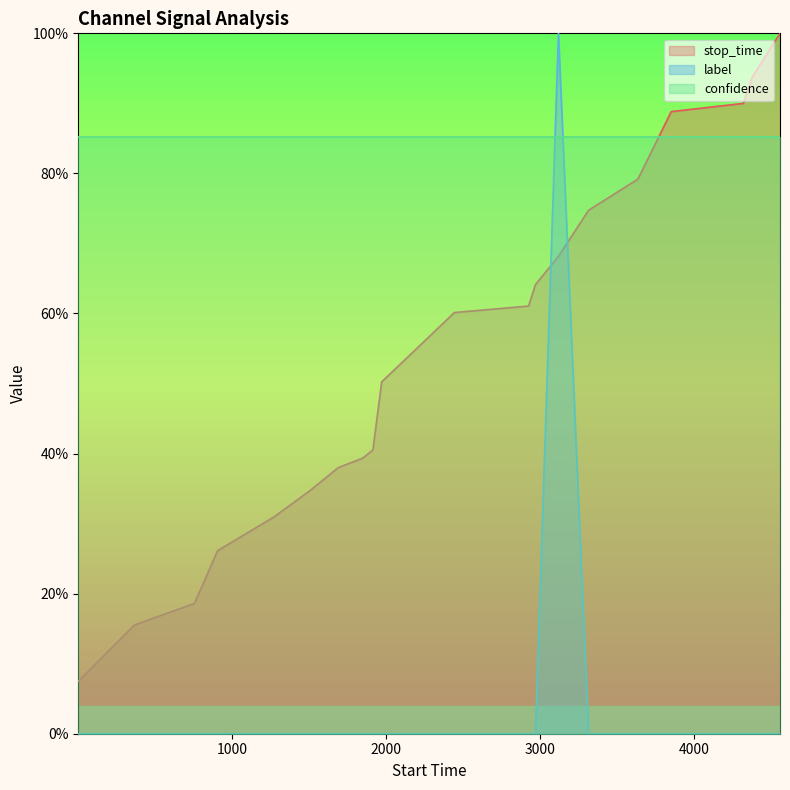

True or false: stop_time has more than 0 interior local peaks.

False